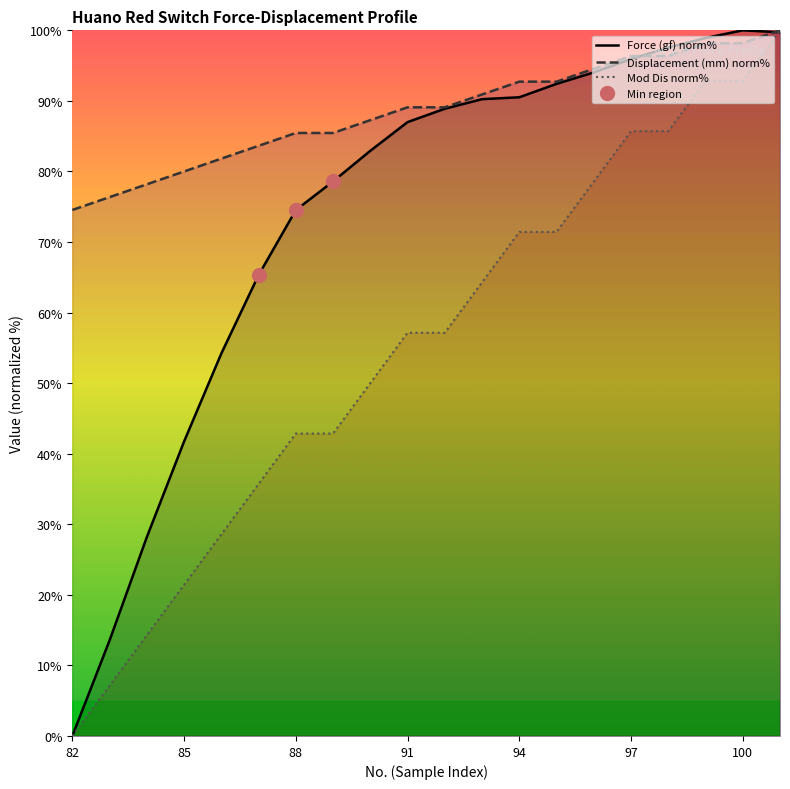

List the series in order of their overall mean, lowest first.

Mod Dis, Force (gf), Displacement (mm)